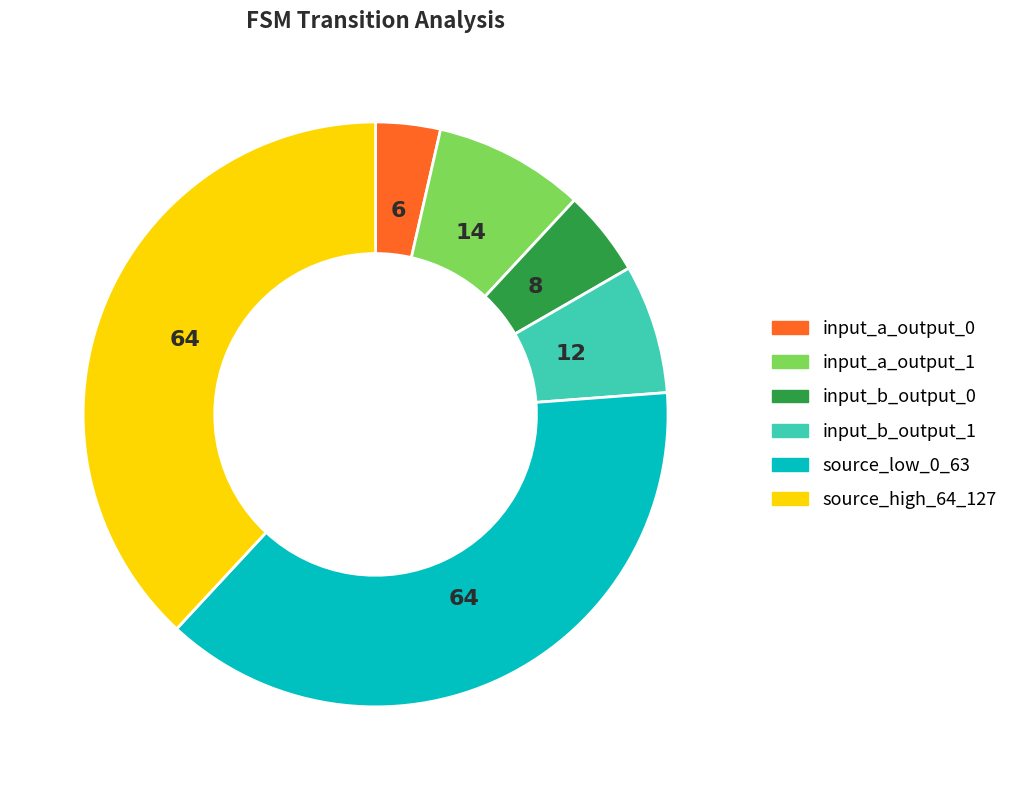

Does any single category account for the majority?

No